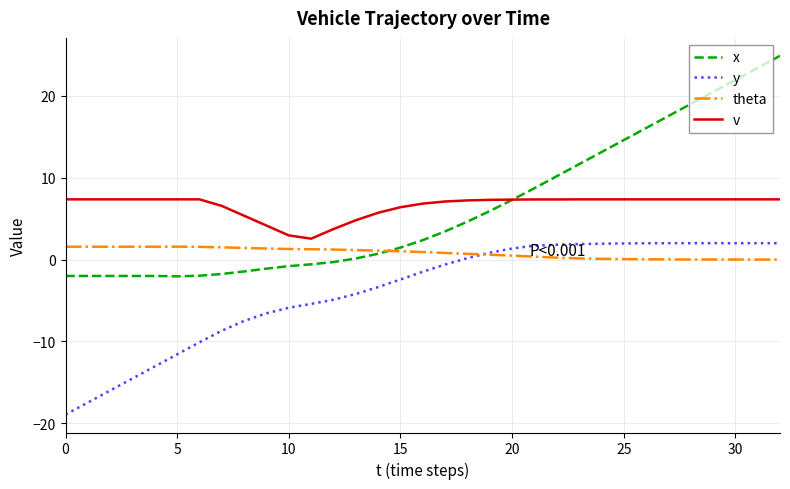

What is the average value of the theta series?

0.8